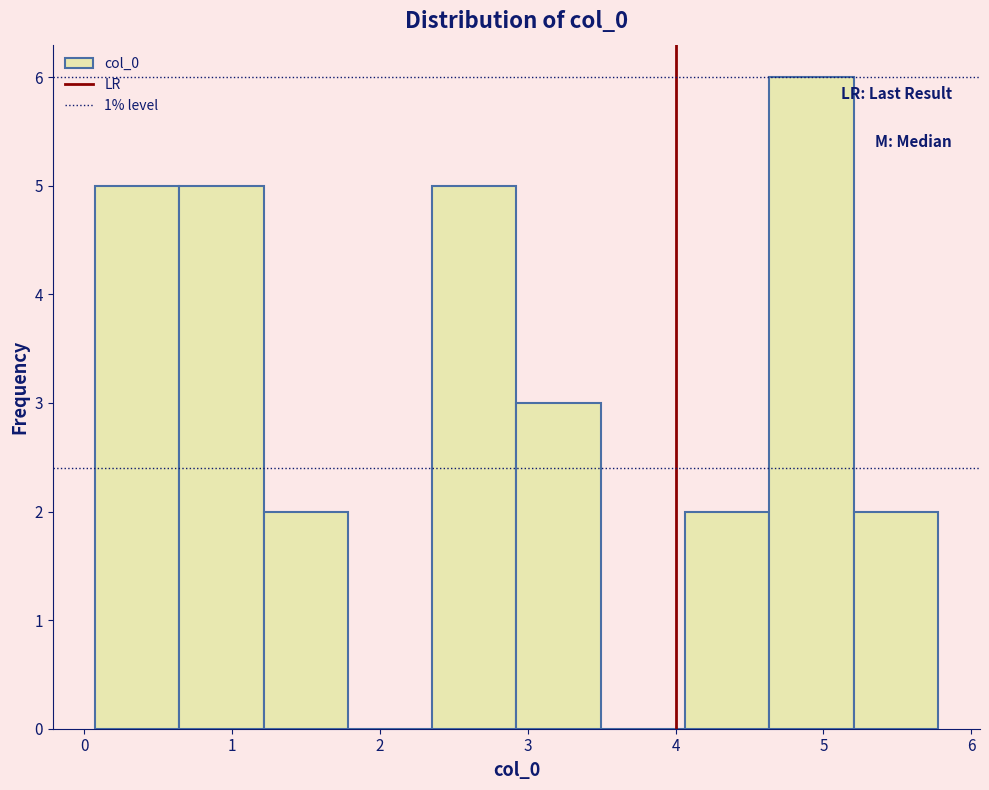

Reading left to right, list every bar in this chart as the range it spans on the x-axis followed by its height. Neither the bar edges nor the heights are printed on the chart, so give them approximately, as read against the axes.

0.1 to 0.6: 5
0.6 to 1.2: 5
1.2 to 1.8: 2
1.8 to 2.4: 0
2.4 to 2.9: 5
2.9 to 3.5: 3
3.5 to 4.1: 0
4.1 to 4.6: 2
4.6 to 5.2: 6
5.2 to 5.8: 2